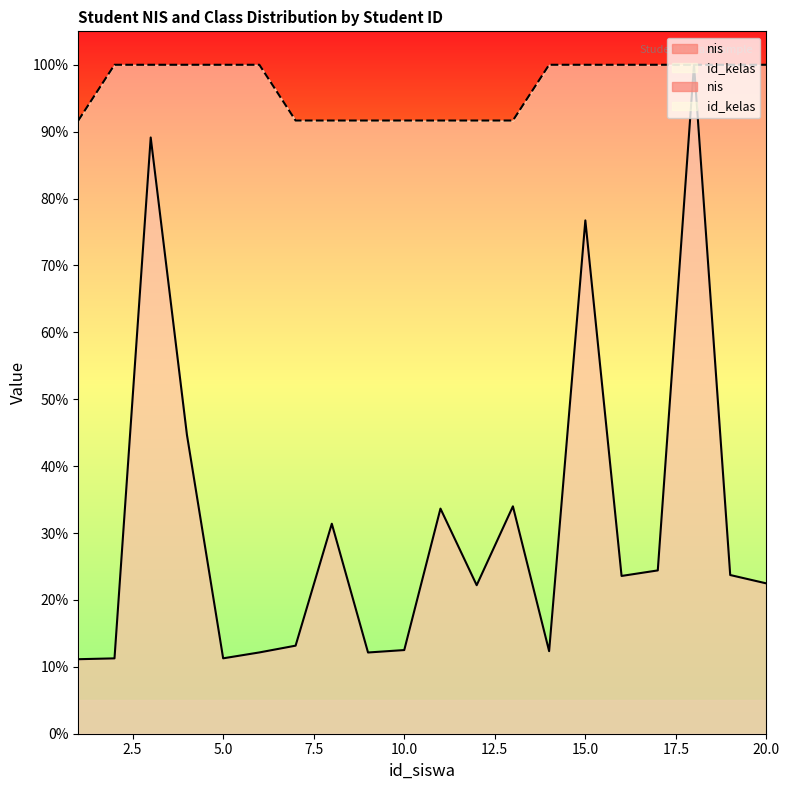

Where does the nis series first go above 23?

3